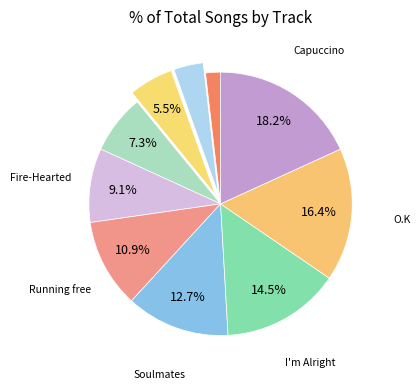

How many slices are in this pie chart?

10